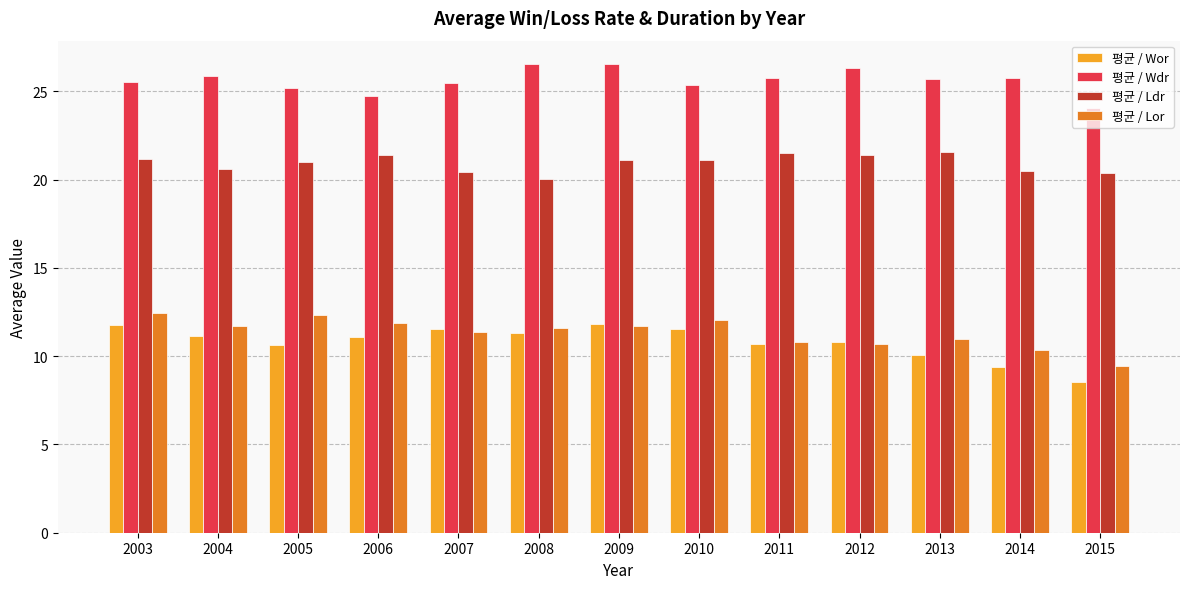

How many data points in 평균 / Wor are less than 11?

6